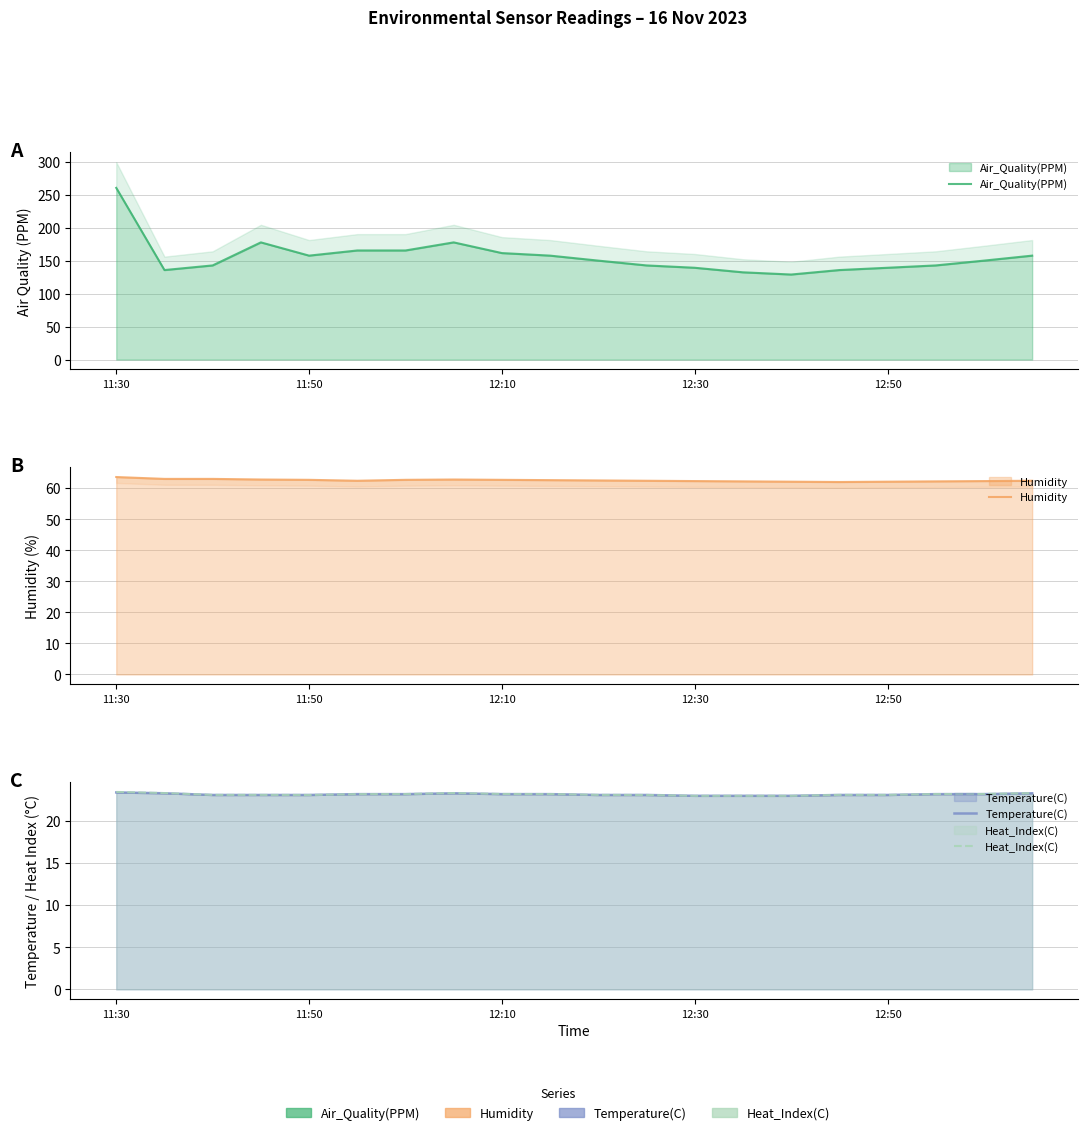

How many data points does each series have?

20